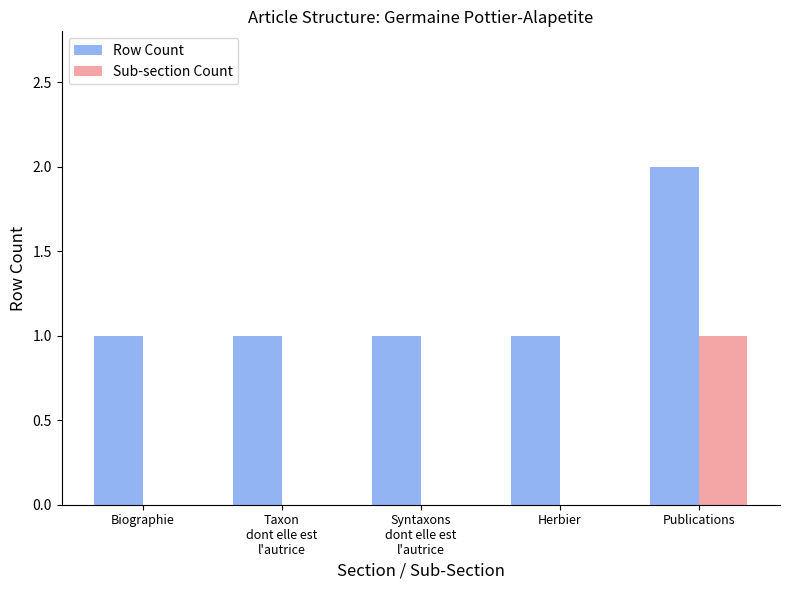

What is the sum of all Row Count values?

6